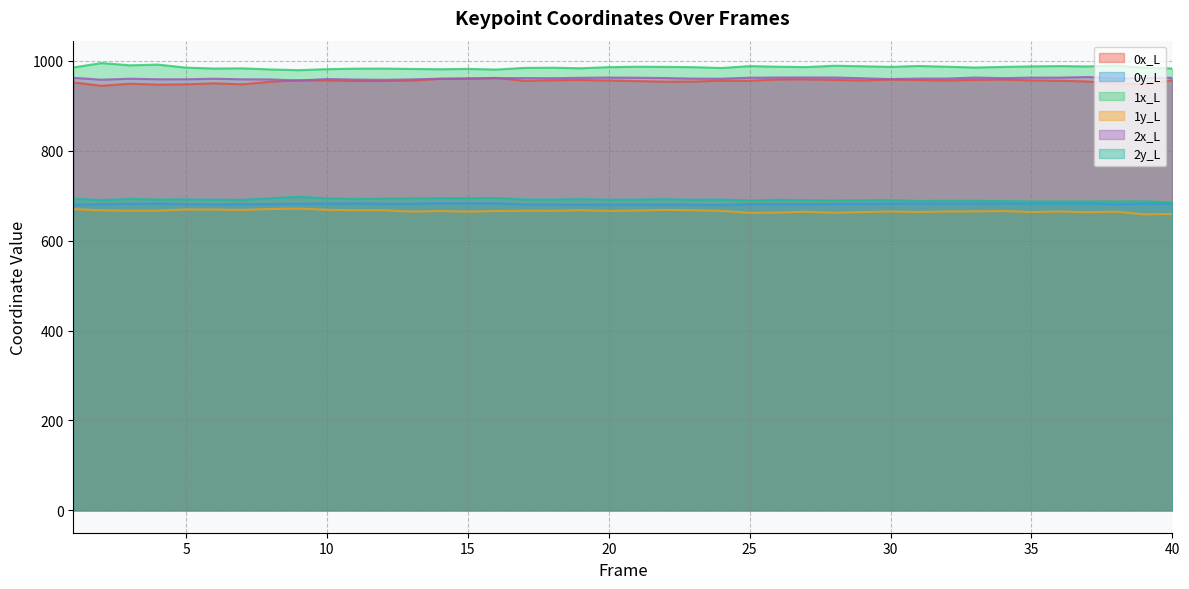

Does the chart display data point markers on the line(s)?

No